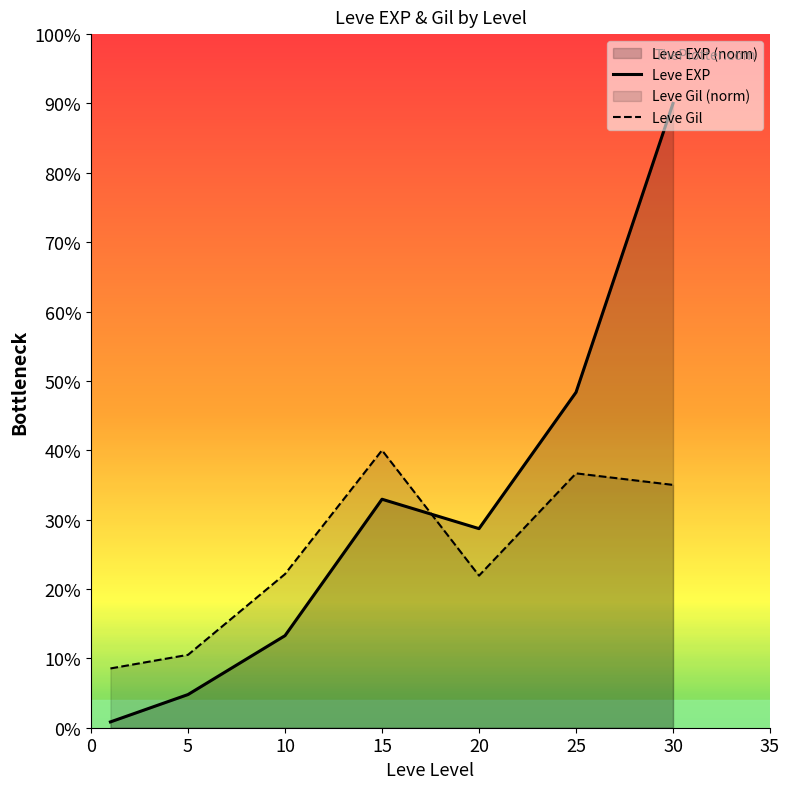

The Leve EXP series shows 42.6 at 20. True or false?

False